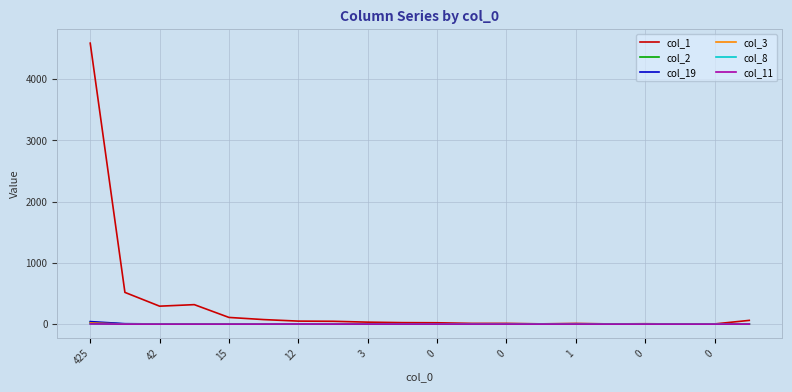

How many series are shown in this chart?

6